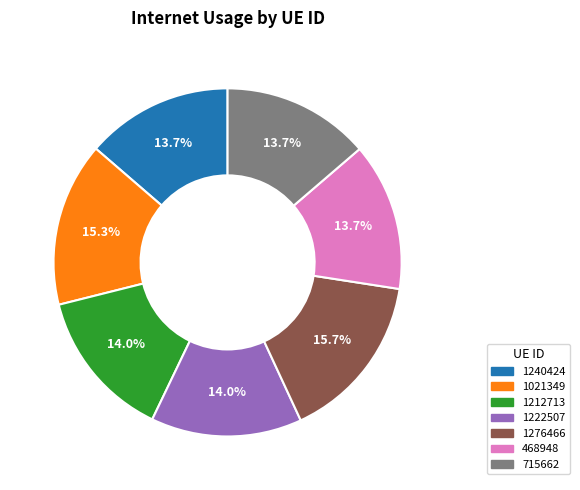

Does 1276466 account for over 50% of the chart?

No